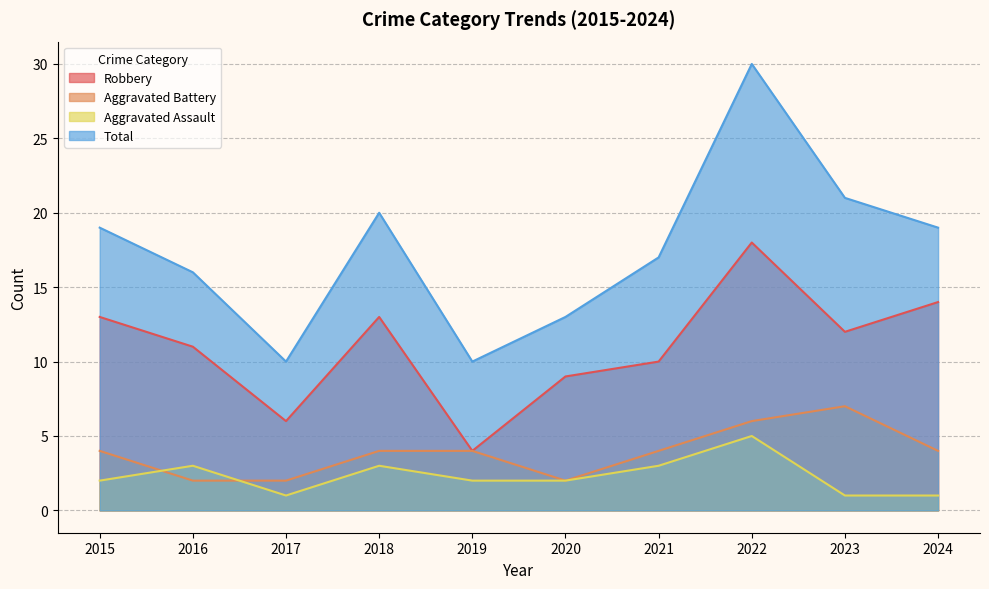

What is the difference between the second highest and minimum values in the Robbery series?

10